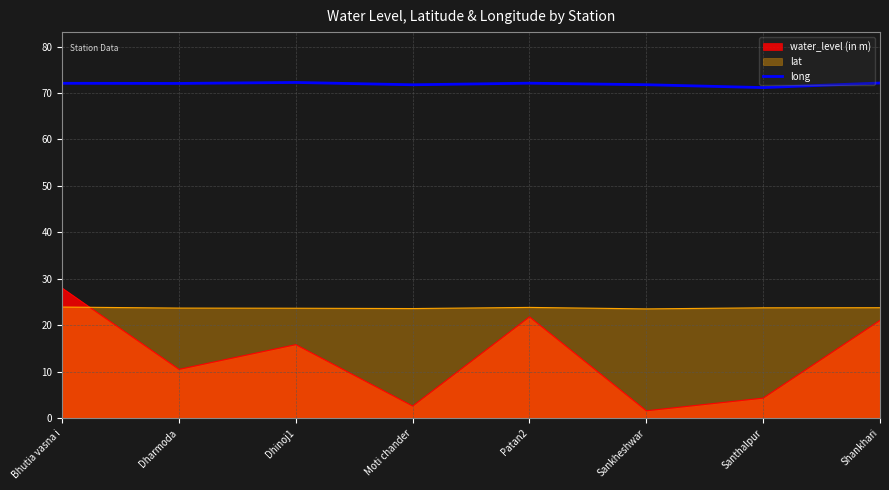

Which label corresponds to the largest value in the chart?

Dhinoj1